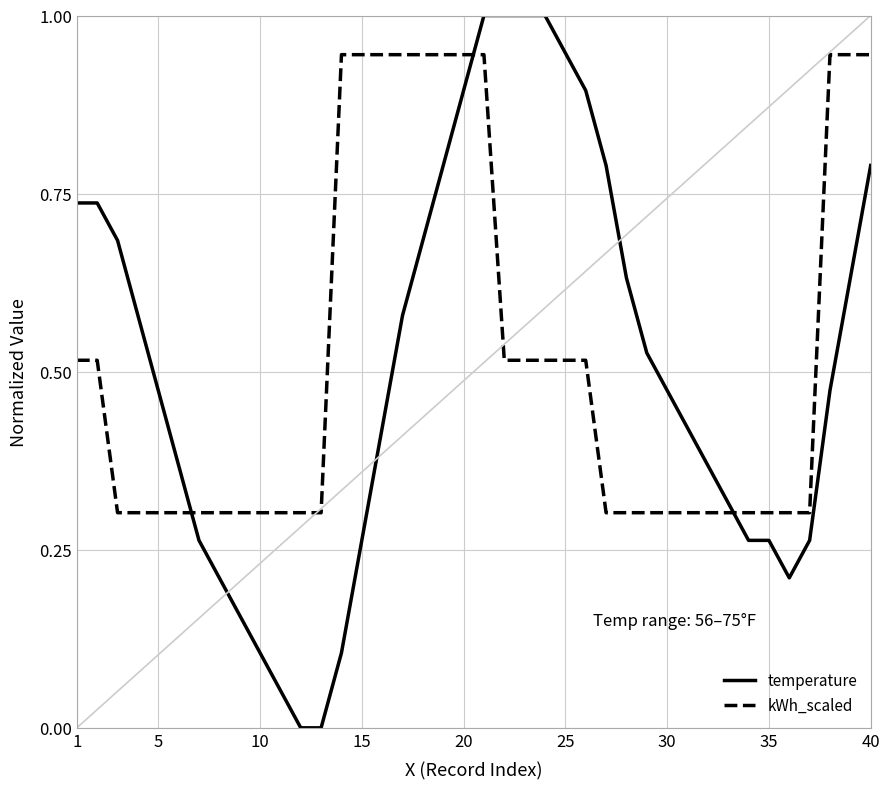

What is the maximum value for temperature?

1.0